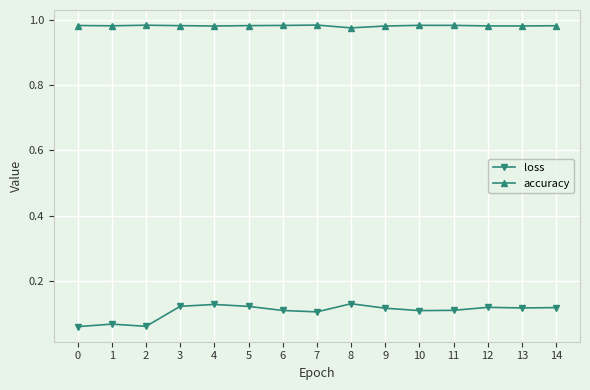

Rank the series by their average value, from highest to lowest.

accuracy, loss